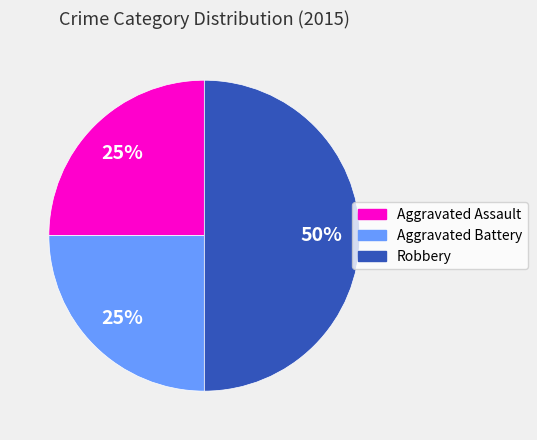

Does Aggravated Assault account for over 50% of the chart?

No